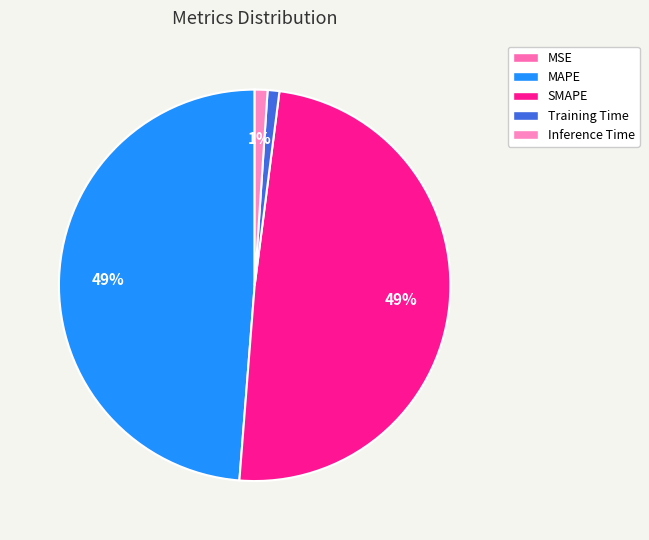

Combined, what portion of the pie is SMAPE and Training Time?

50.2%